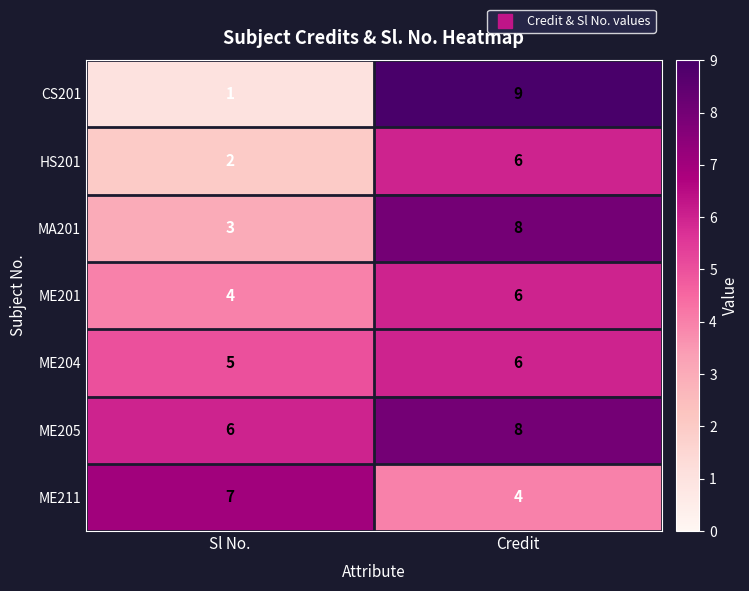

How many categories are shown in the chart?

2